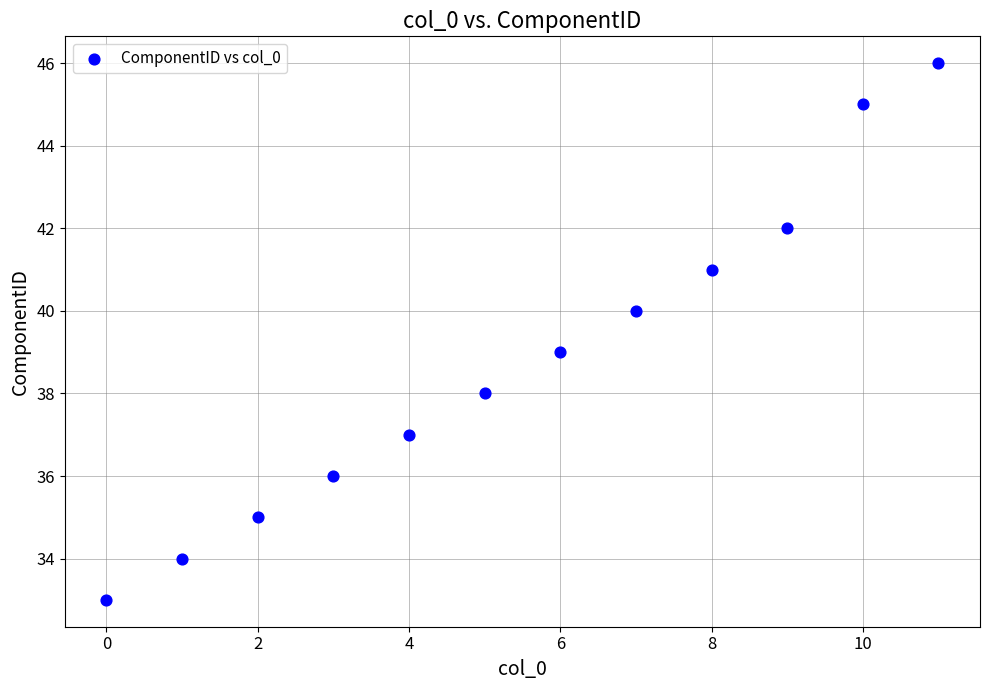

What is the range of Y values (max minus min)?

13